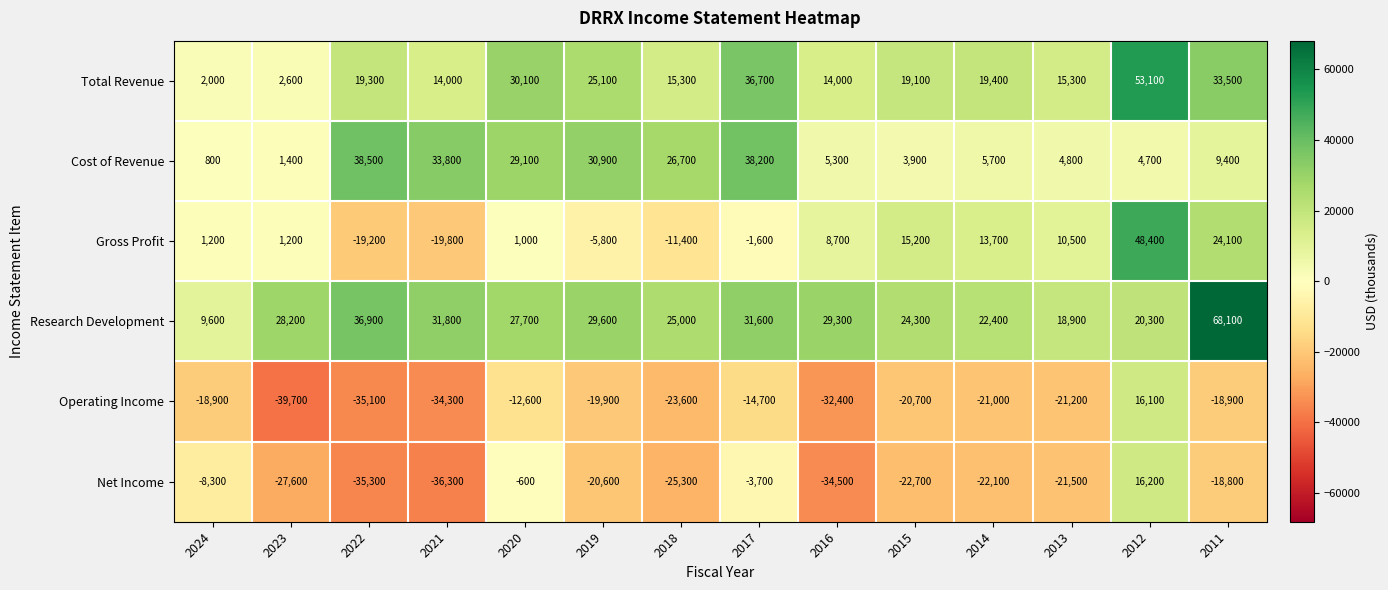

How many data points in Gross Profit are less than 1200?

6